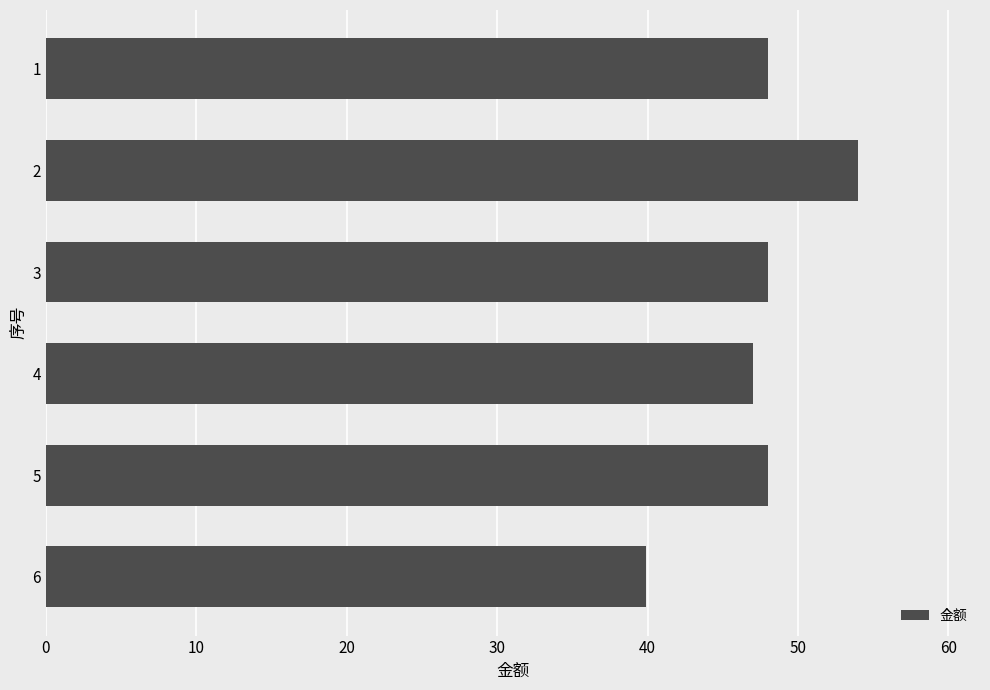

Reading bottom to top, list all the values displayed in this chart.

6=39.9	5=48.0	4=47.0	3=48.0	2=54.0	1=48.0